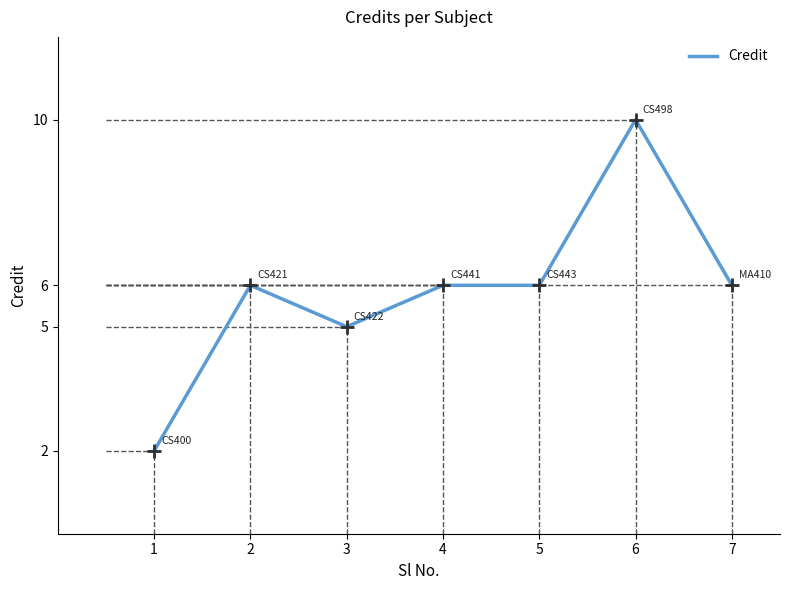

Count the values in the range 5 to 6.

5